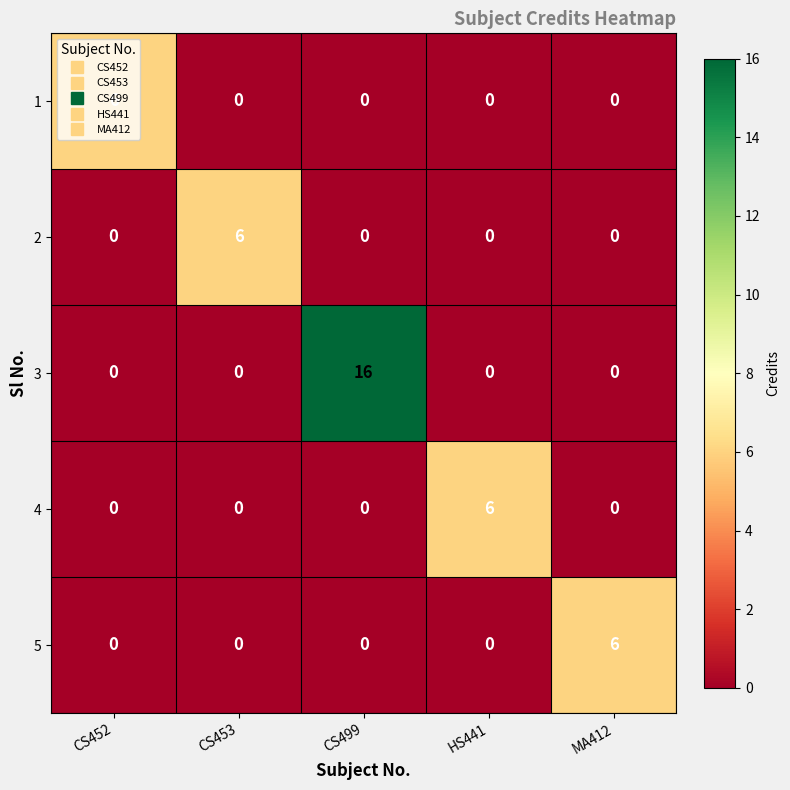

Which label corresponds to the largest value in the chart?

CS499